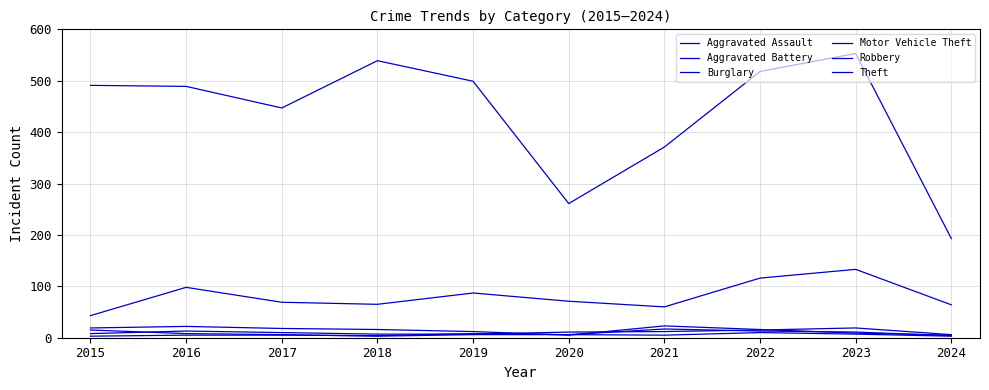

How many values in the Theft series are below 491?

5